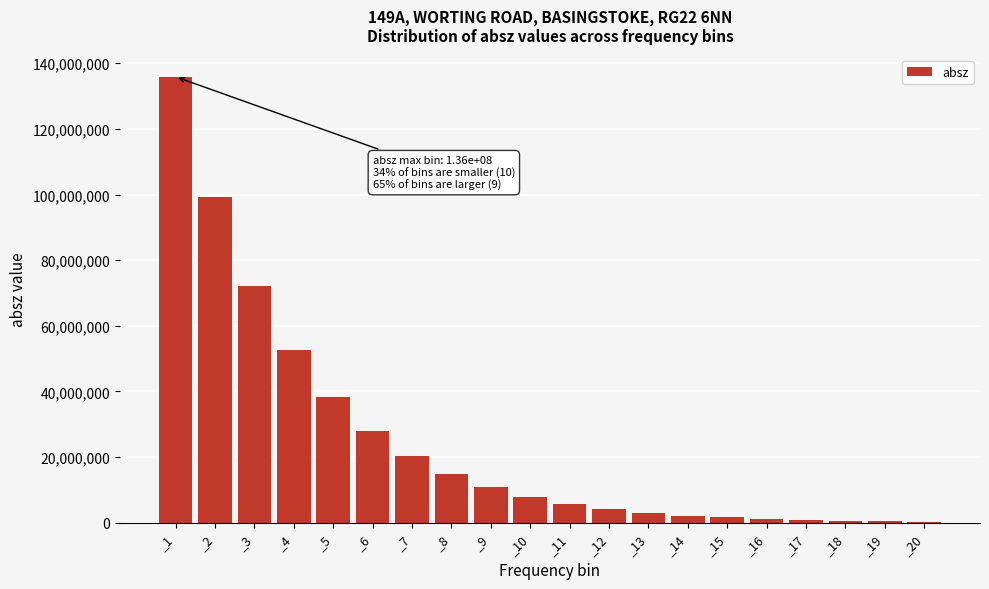

What is the change in value from _1 to _6?

-107974700